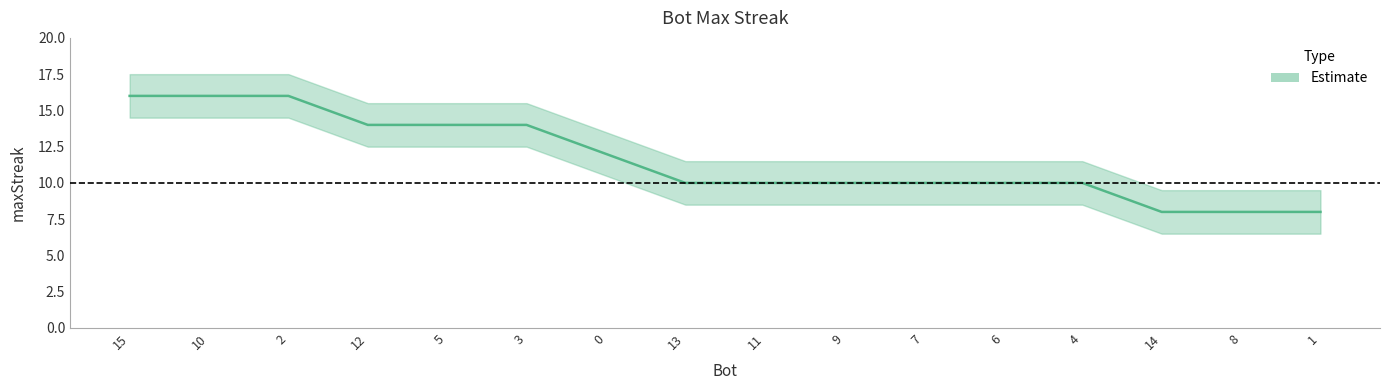

What is the label of the 16th point from the left?

1